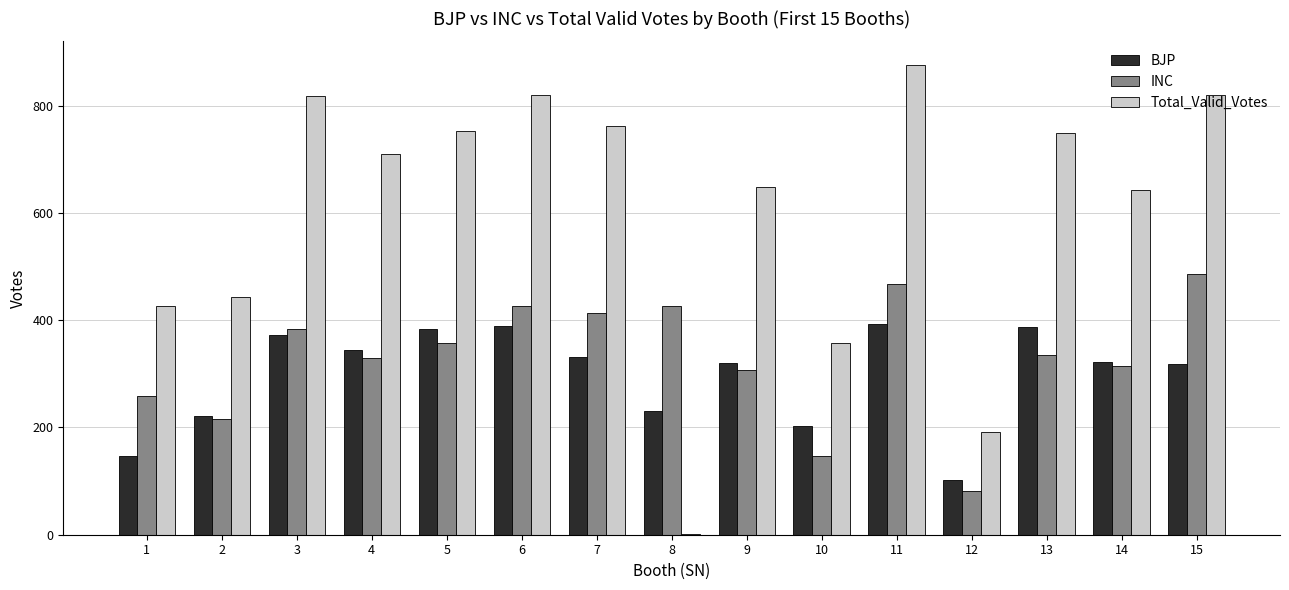

How many groups of bars are there?

15